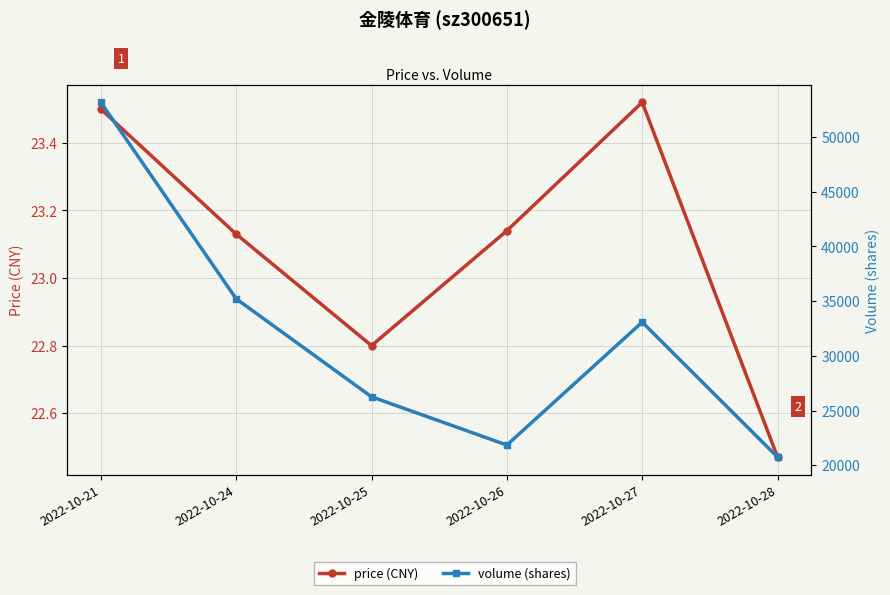

Reading right to left, extract all data points from this chart.

price (CNY): 22.5	23.5	23.1	22.8	23.1	23.5
volume (shares): 20739.0	33081.0	21846.0	26258.0	35217.0	53179.0